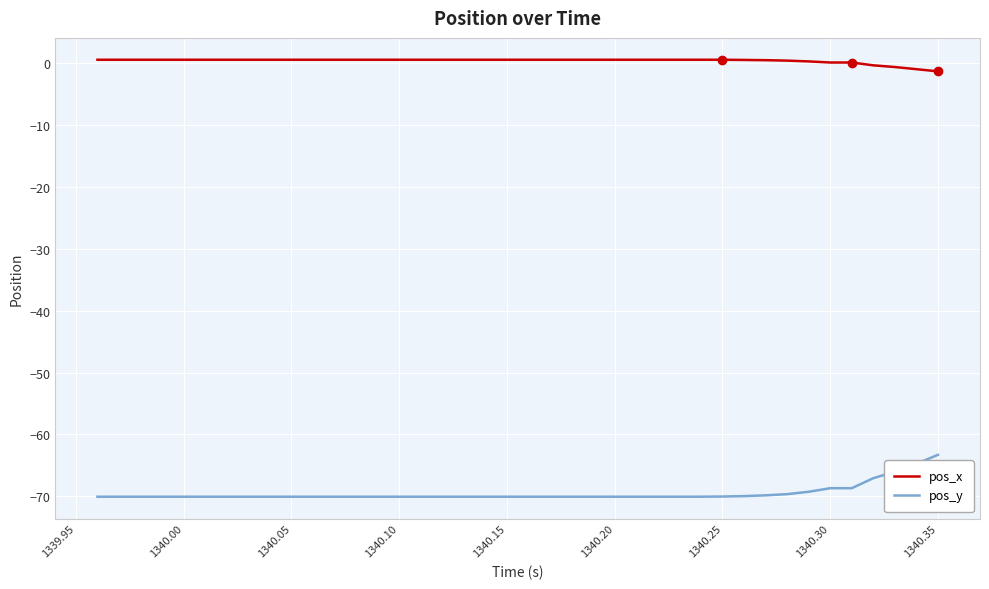

List the series in order of their peak value, highest first.

pos_x, pos_y